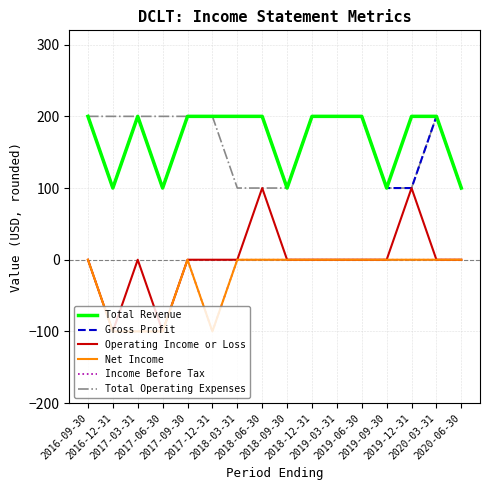

True or false: Income Before Tax and Gross Profit intersect in this chart.

False